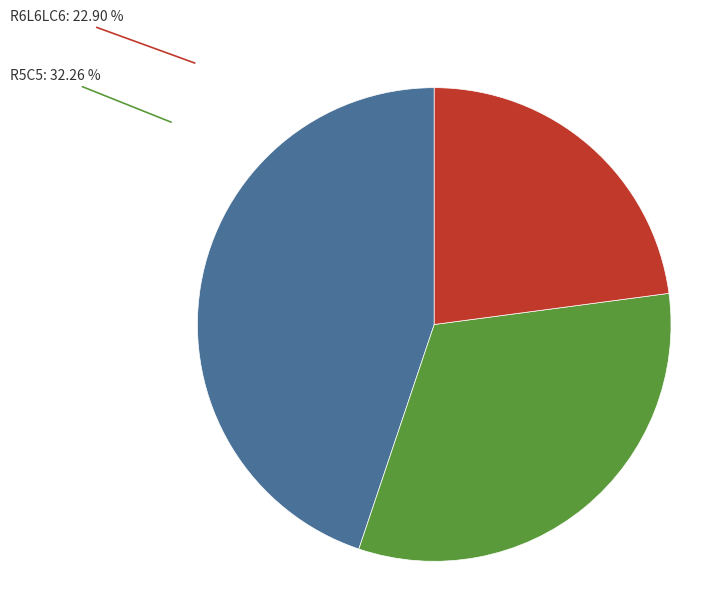

To the nearest percent, what is the difference between the R6L6LC6 and R4L4 slice percentages?

22%